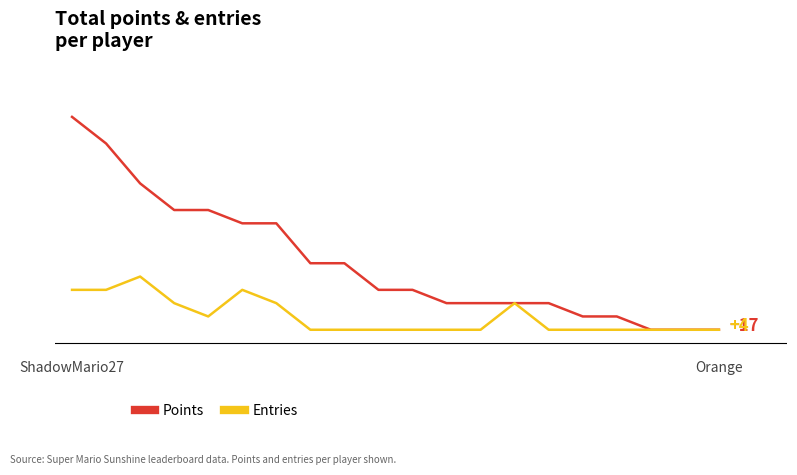

Is this an area chart (filled region under the line)?

No